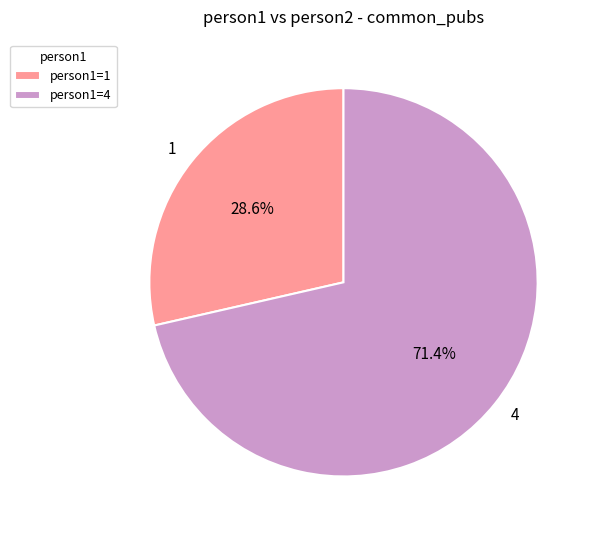

What is the majority slice?

4